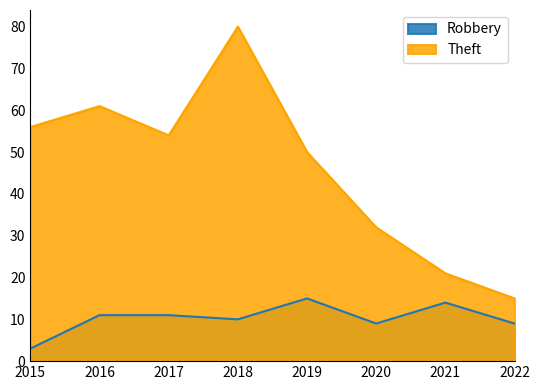

What is the total value across all series at 2016?

72